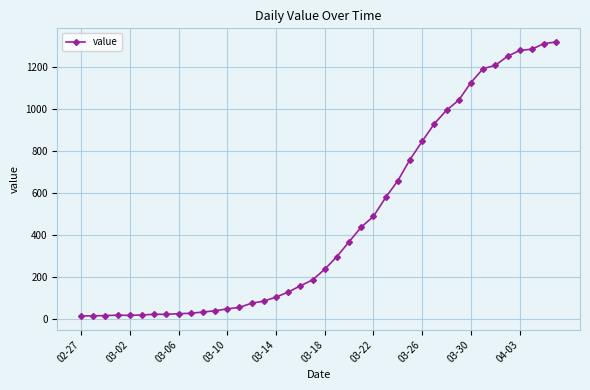

How many lines are shown in the chart?

1